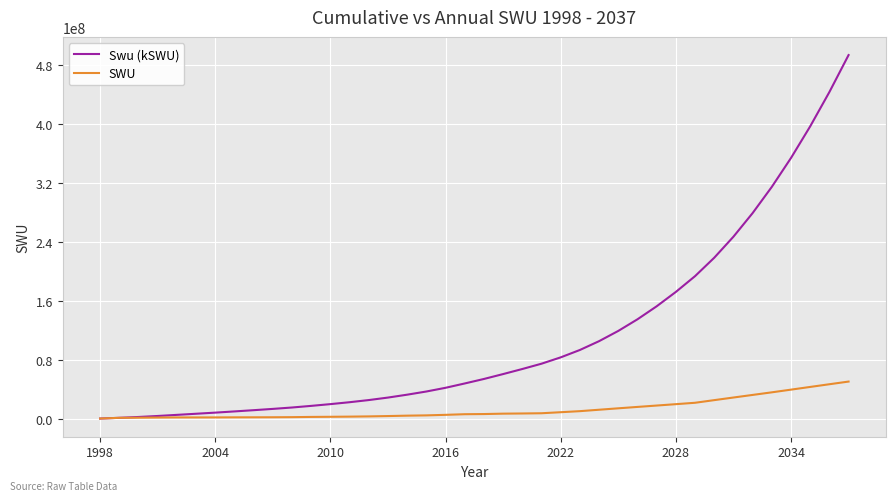

What is the highest value of the Swu (kSWU) series?

494024892.4